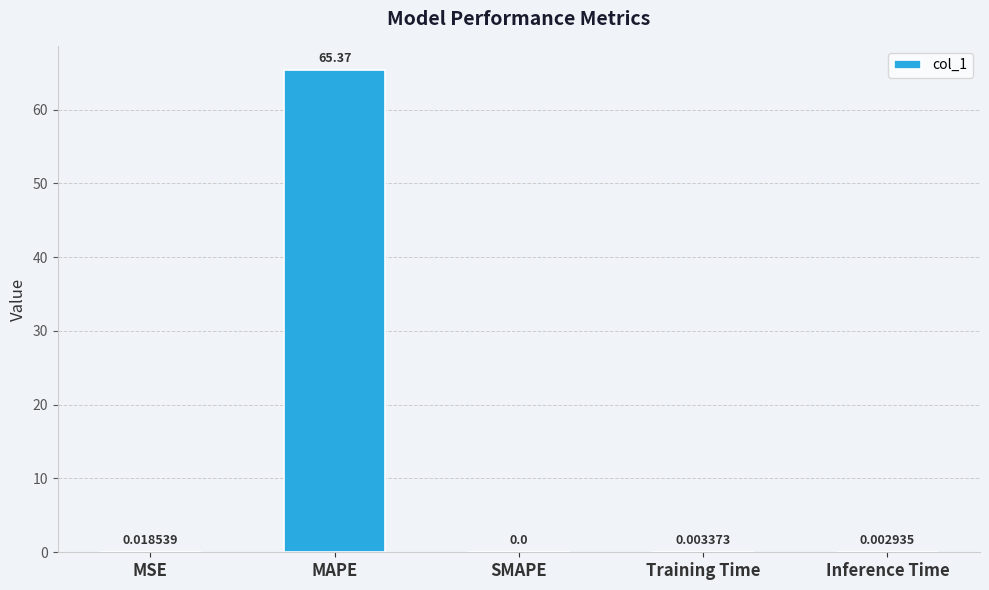

The value at Inference Time is 0.0. True or false?

True